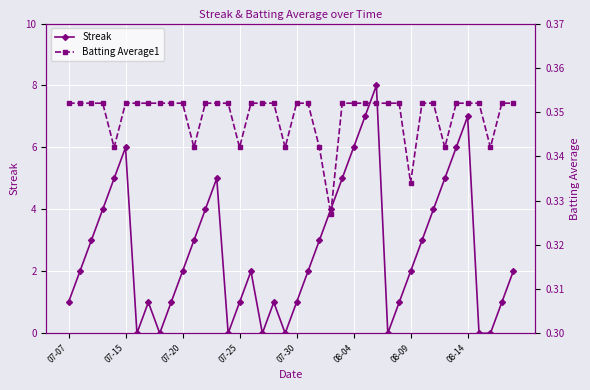

The value of Streak at 07-15 is 1.0. True or false?

False